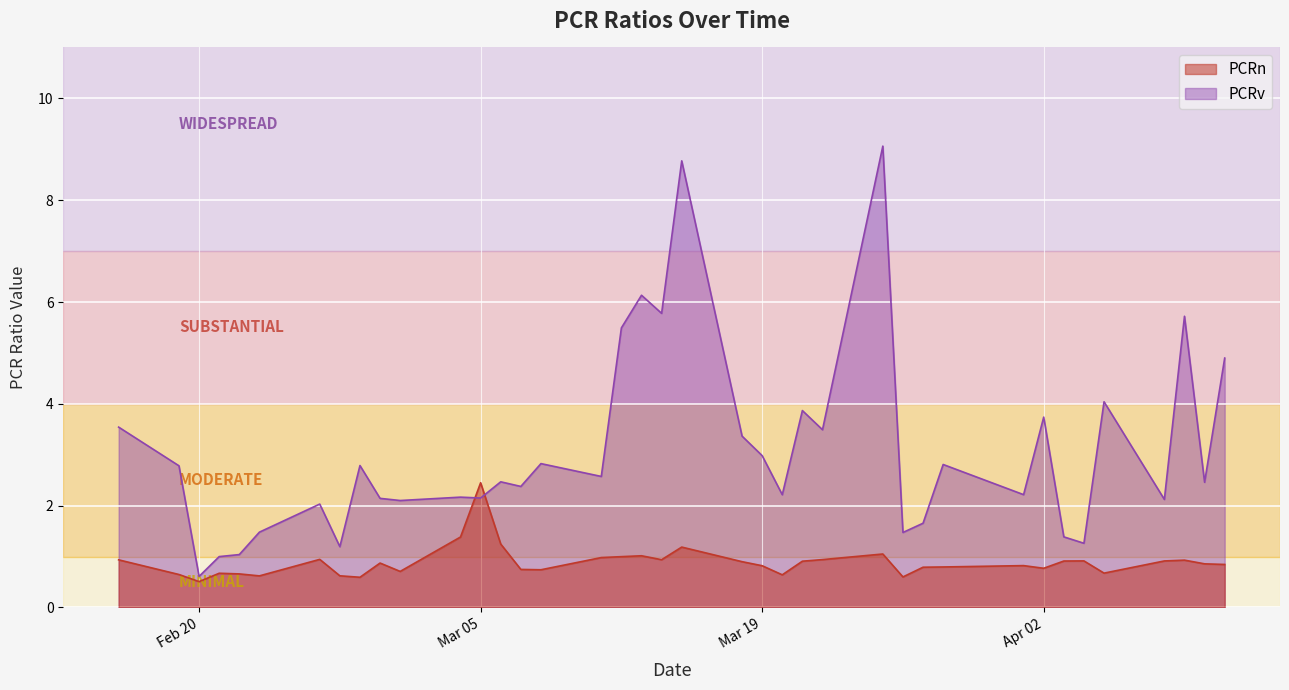

What is the label of the 38th point from the right?

2024-02-19